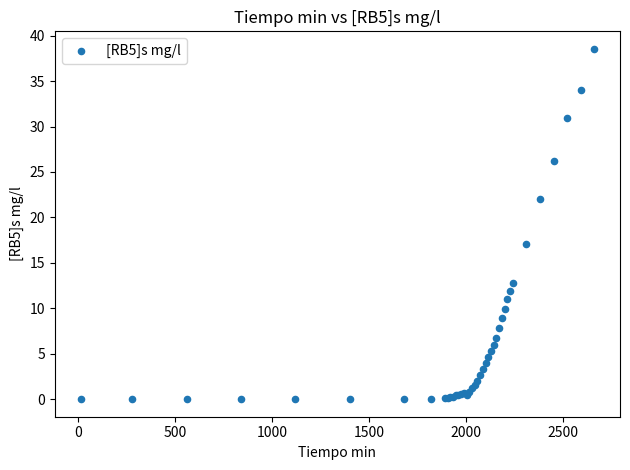

What Y value in the scatter plot is closest to 19?

17.1